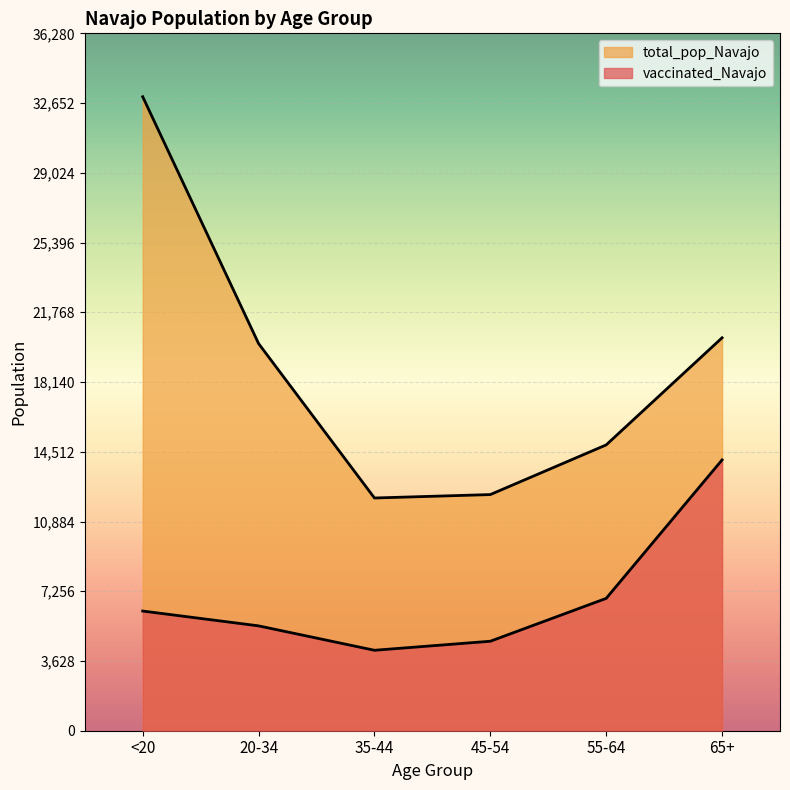

True or false: total_pop_Navajo and vaccinated_Navajo cross at least once.

False